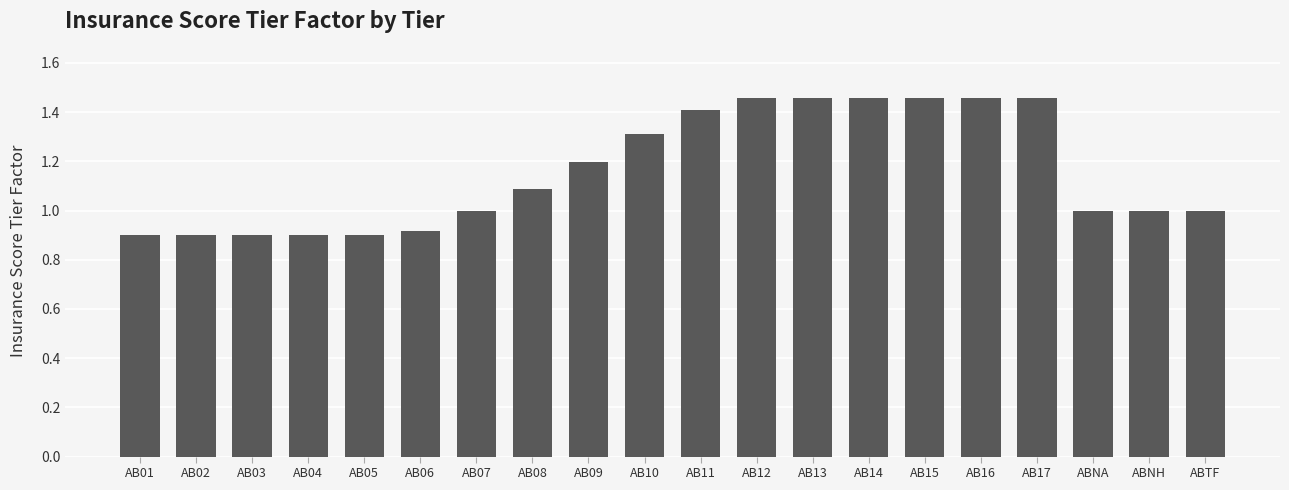

What is the label of the 13th bar from the right?

AB08